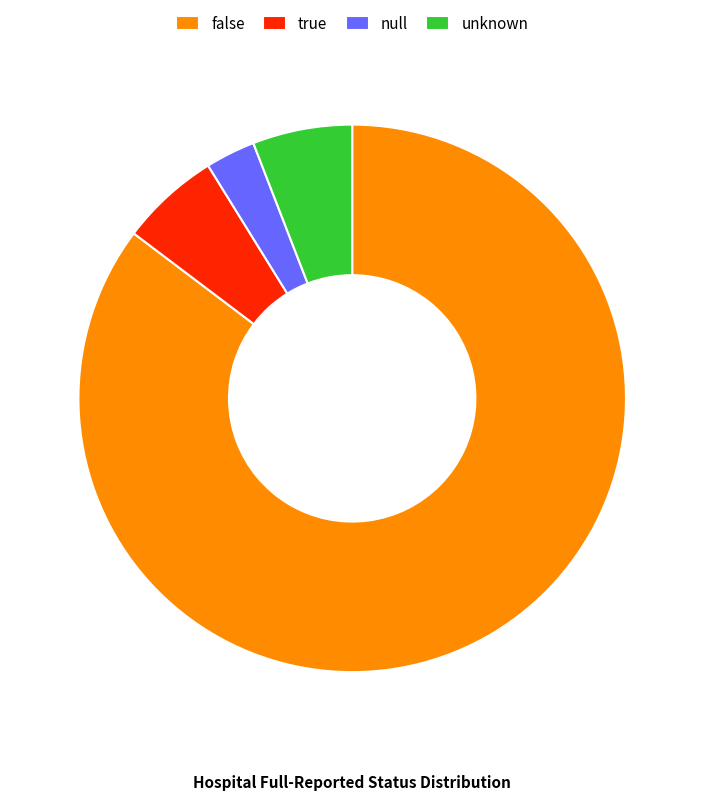

Is there a majority slice in this chart?

Yes